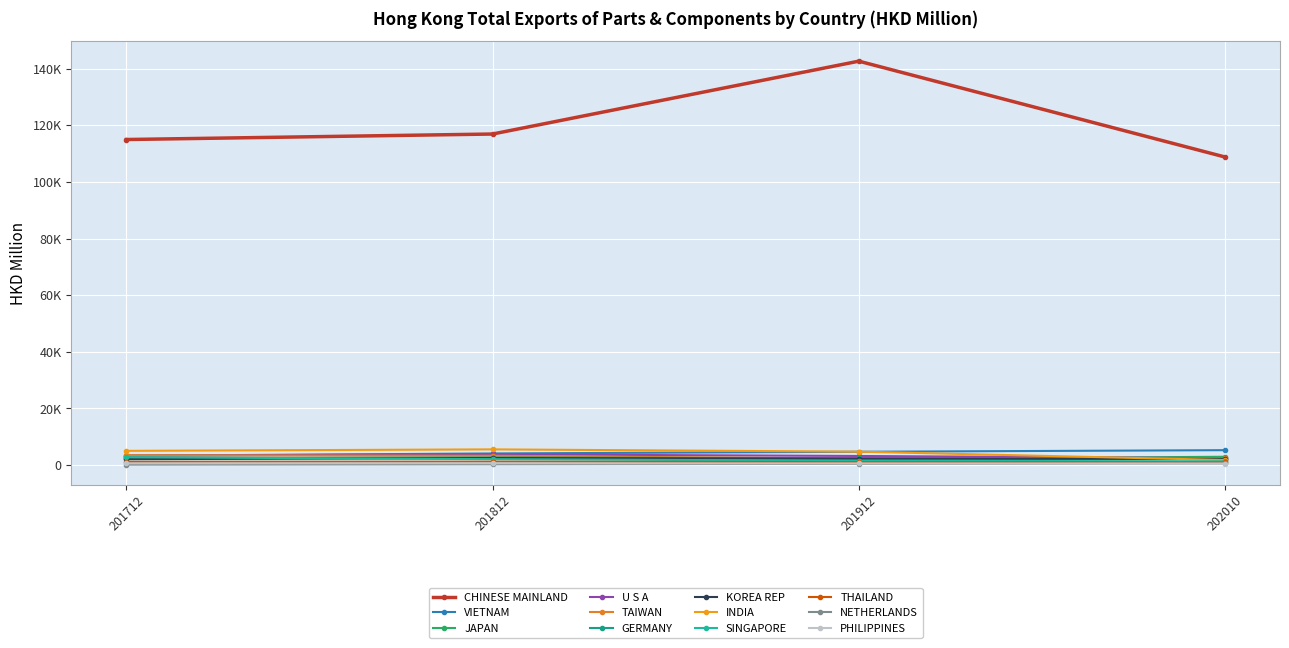

Is this an area chart (filled region under the line)?

No